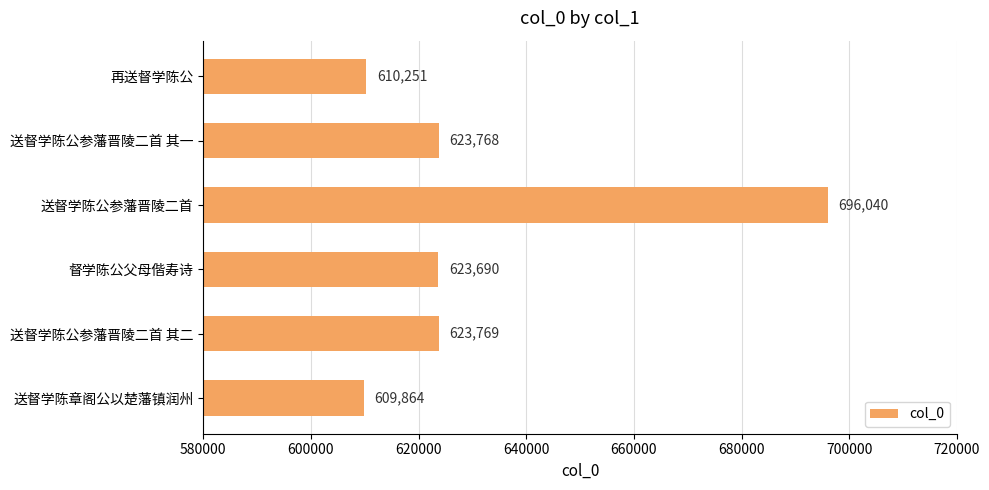

How many data points does each series have?

6